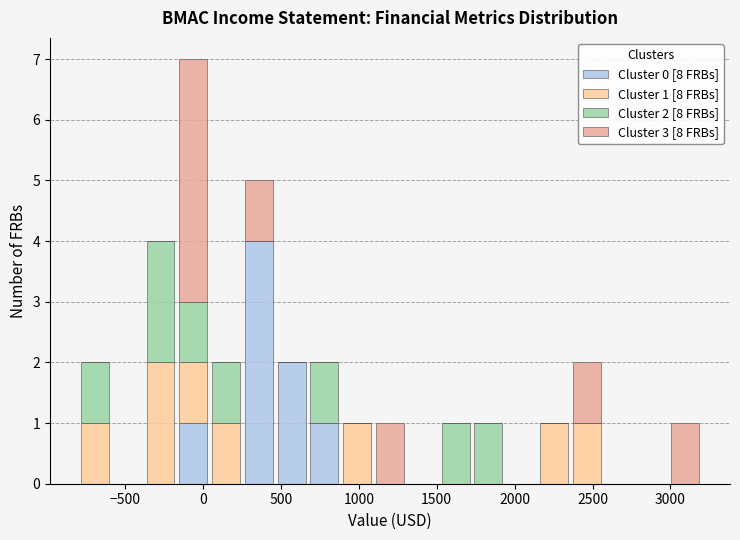

Which range on the x-axis has the tallest stacked bar (by total height)?

-150 to 50